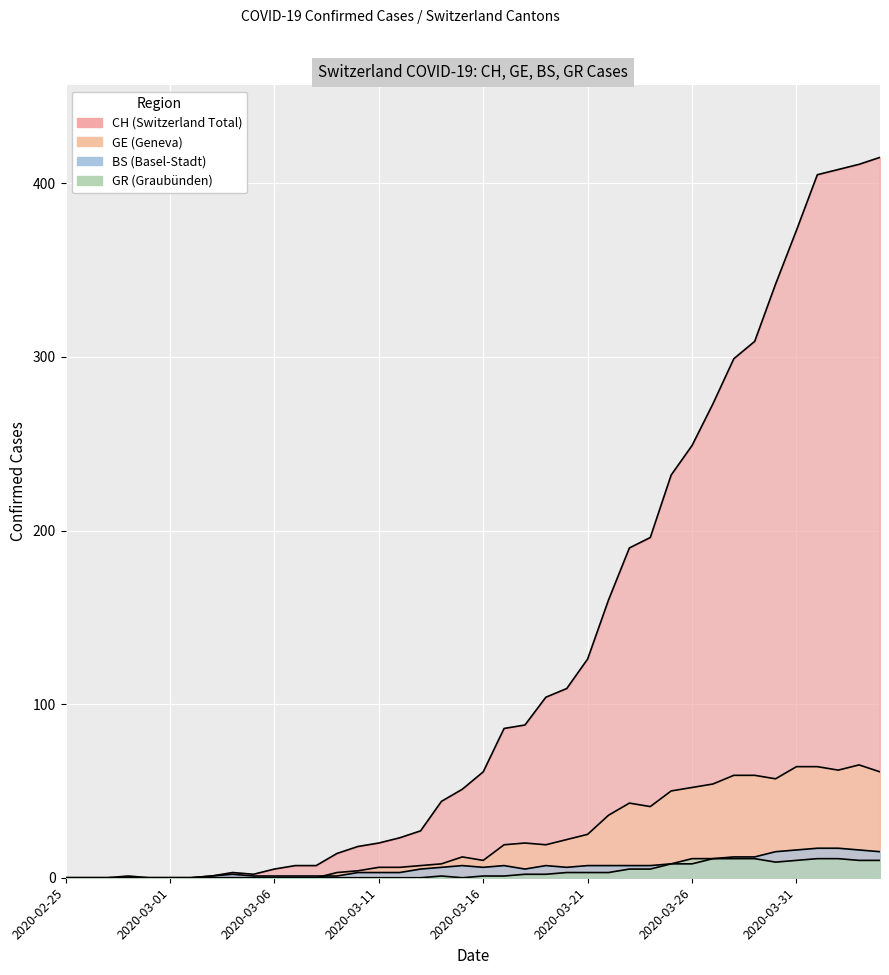

At which category does GR reach its first local peak?

2020-03-14